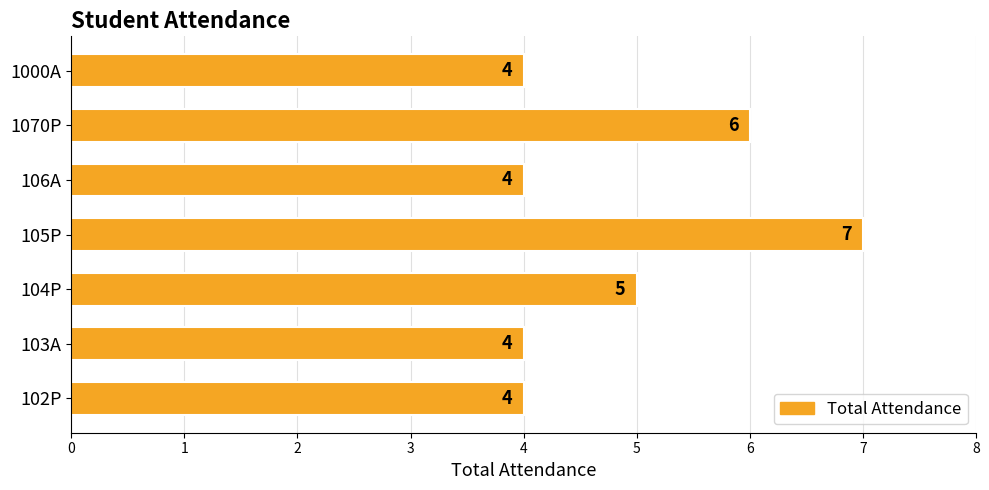

True or false: the data shows 7 at 104P.

False